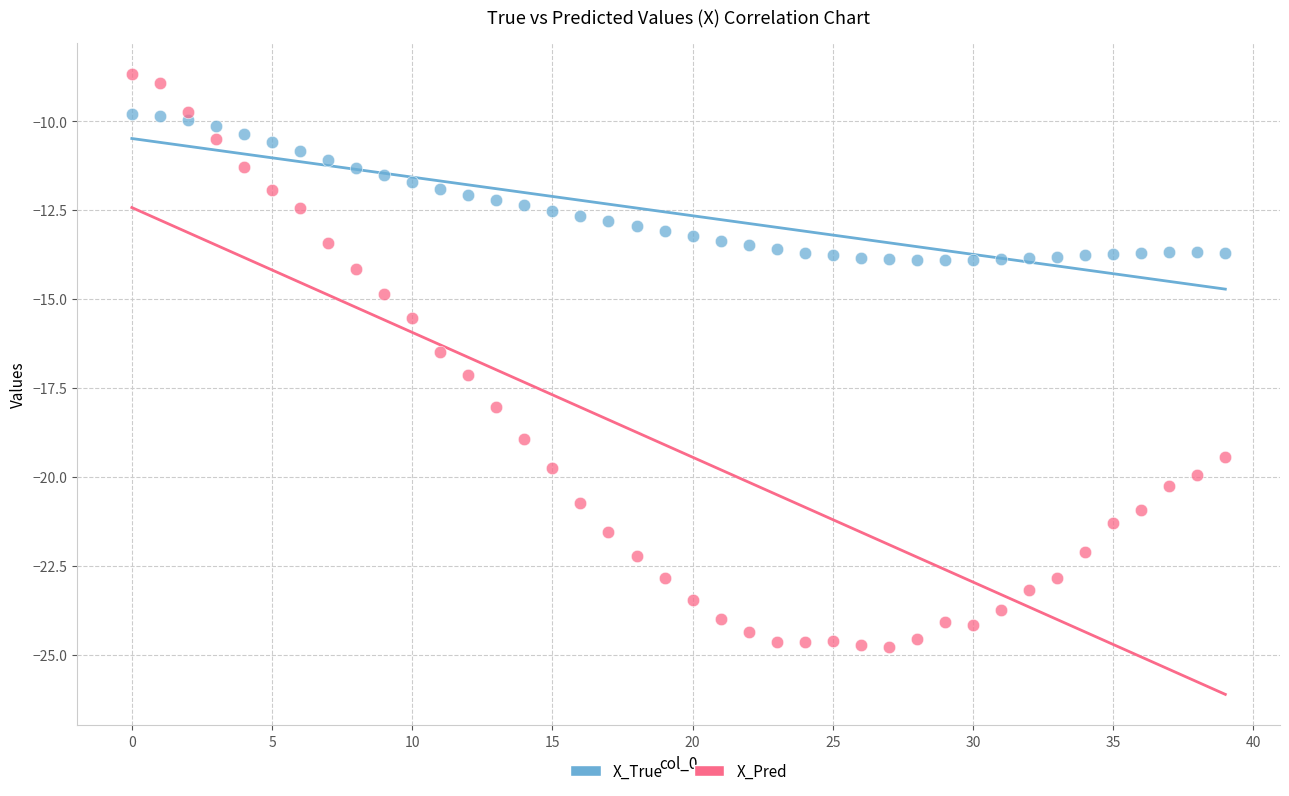

Which series has the widest spread of Y values?

X_Pred